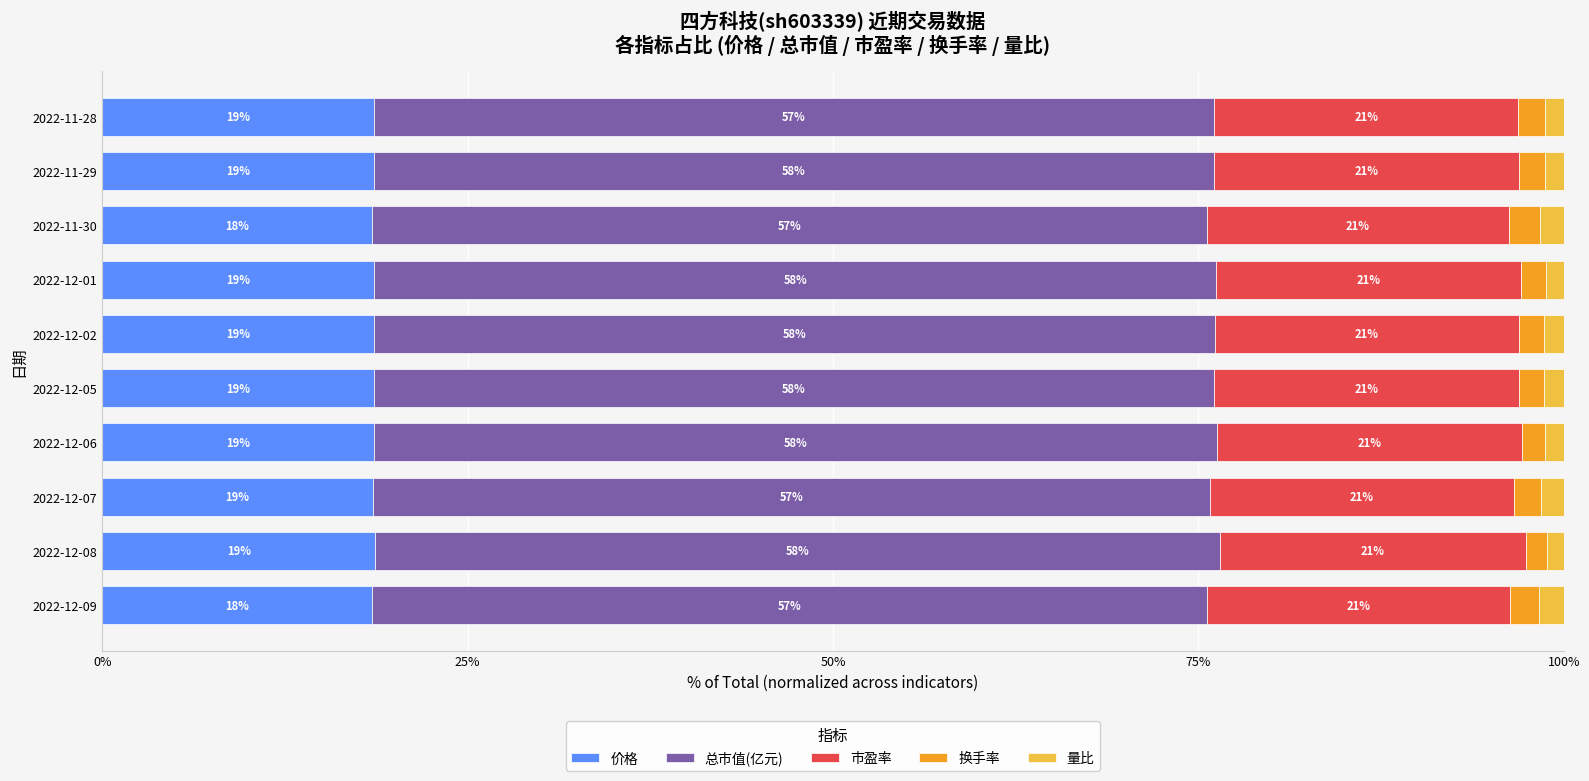

Count the 价格 values in the range 18 to 19.

10